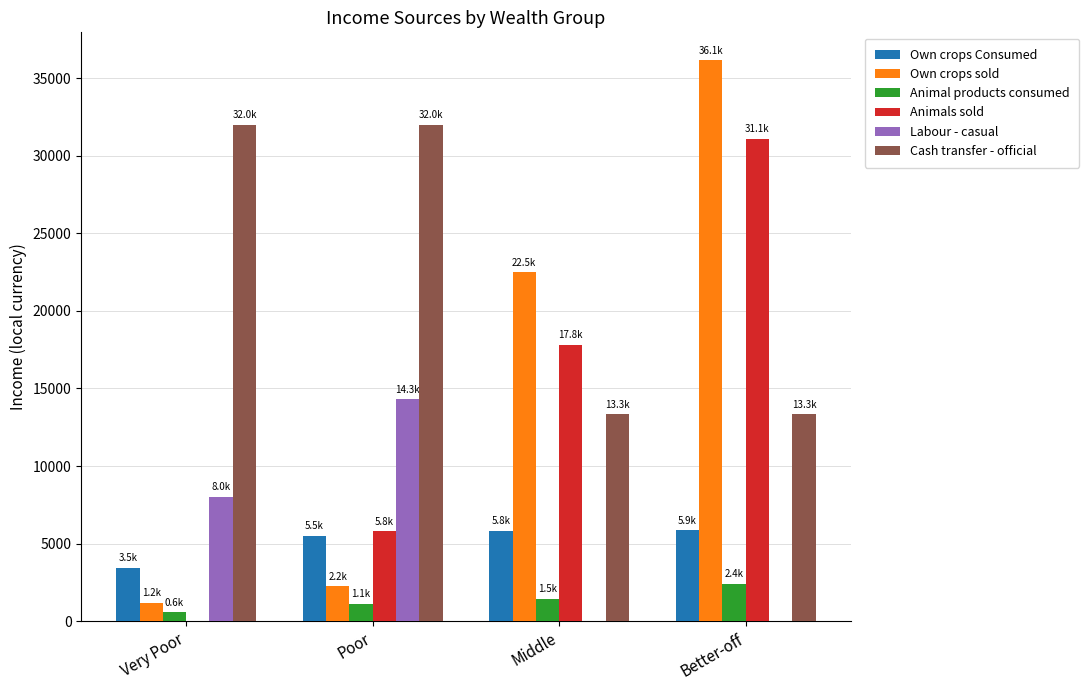

What value does the Own crops Consumed series have at Poor?

5518.9